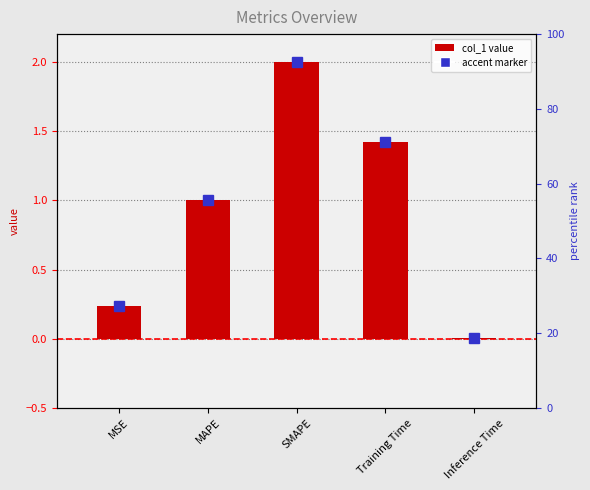

Reading left to right, what are all the values shown in this chart?

MSE=0.2	MAPE=1.0	SMAPE=2.0	Training Time=1.4	Inference Time=0.0